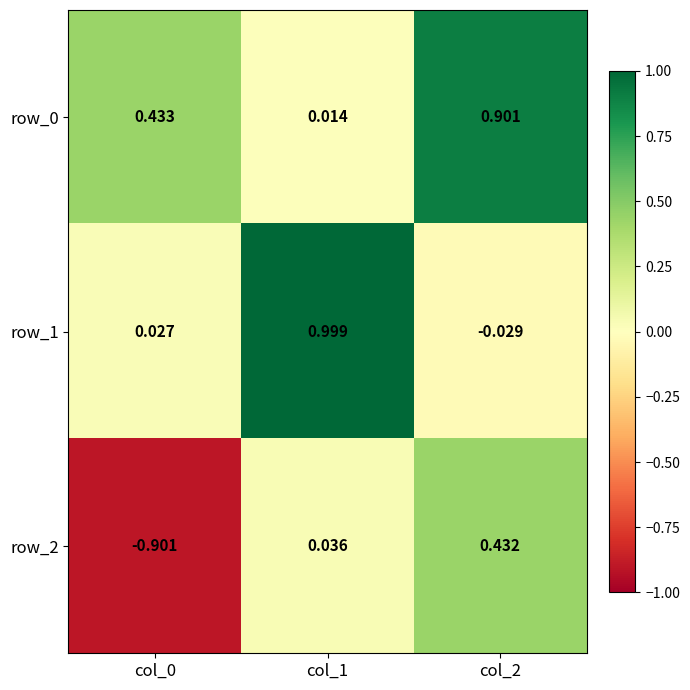

At how many categories does at least one series exceed 0?

3